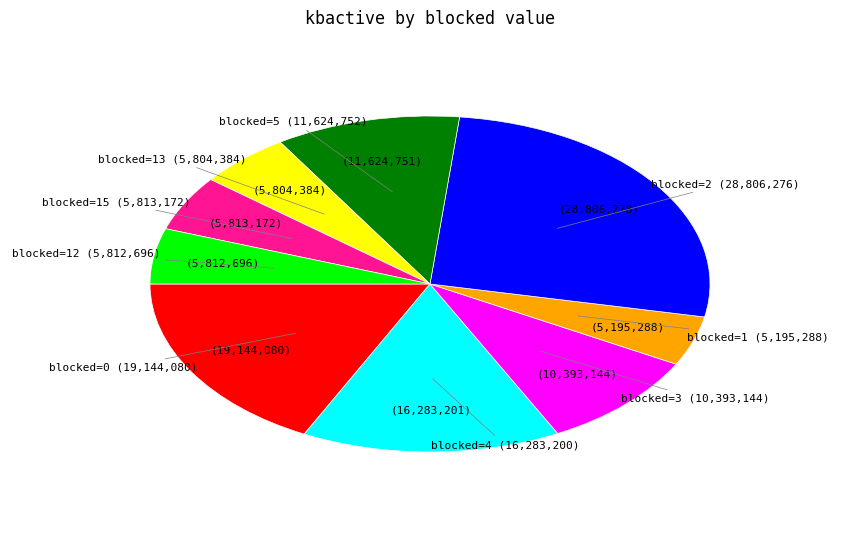

Is there any slice that represents more than half of the pie?

No